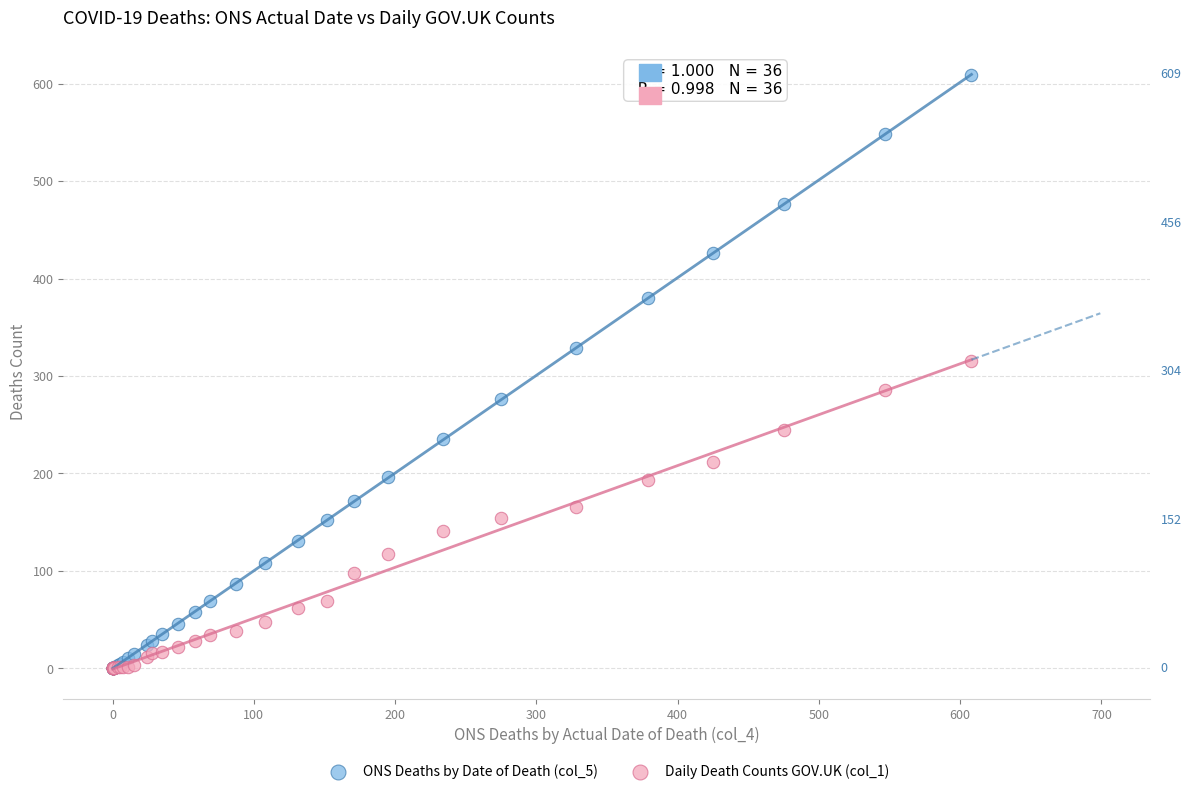

Which series reaches the maximum Y coordinate?

ONS Deaths by Date of Death (col_5)